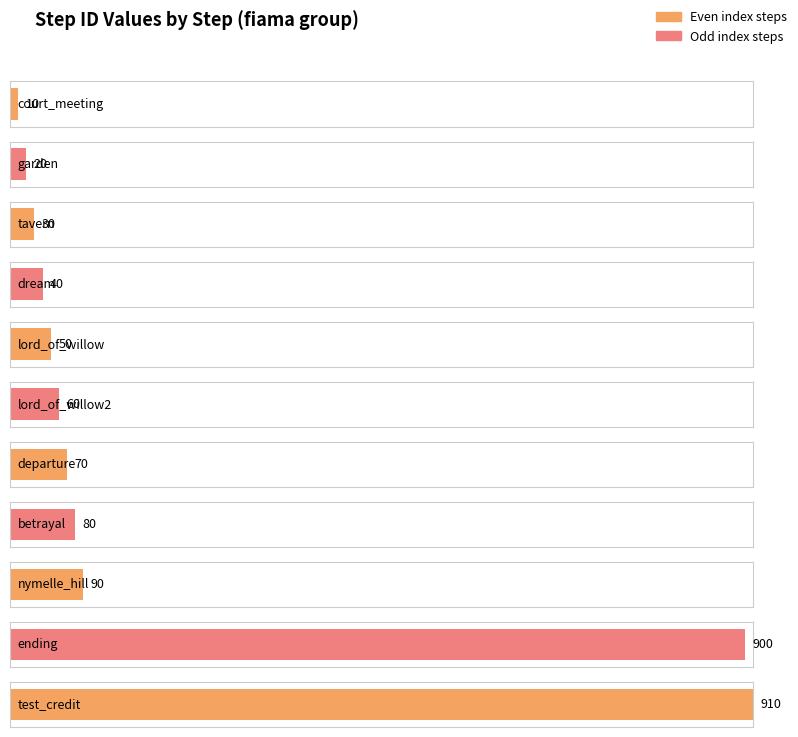

How many data points are less than 60?

5